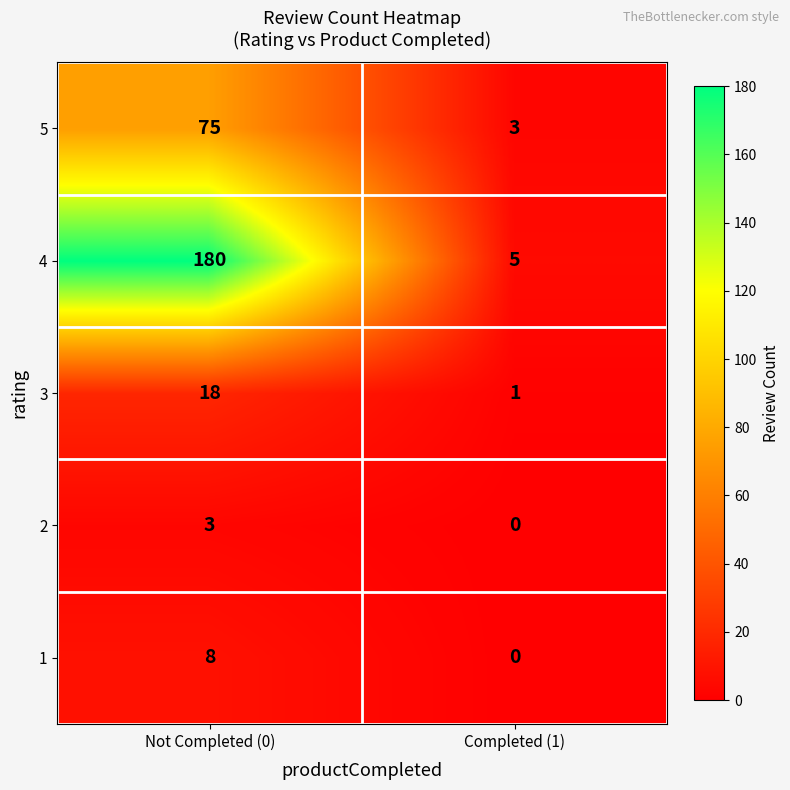

What is the approximate value of 5 at Not Completed (0)?

75